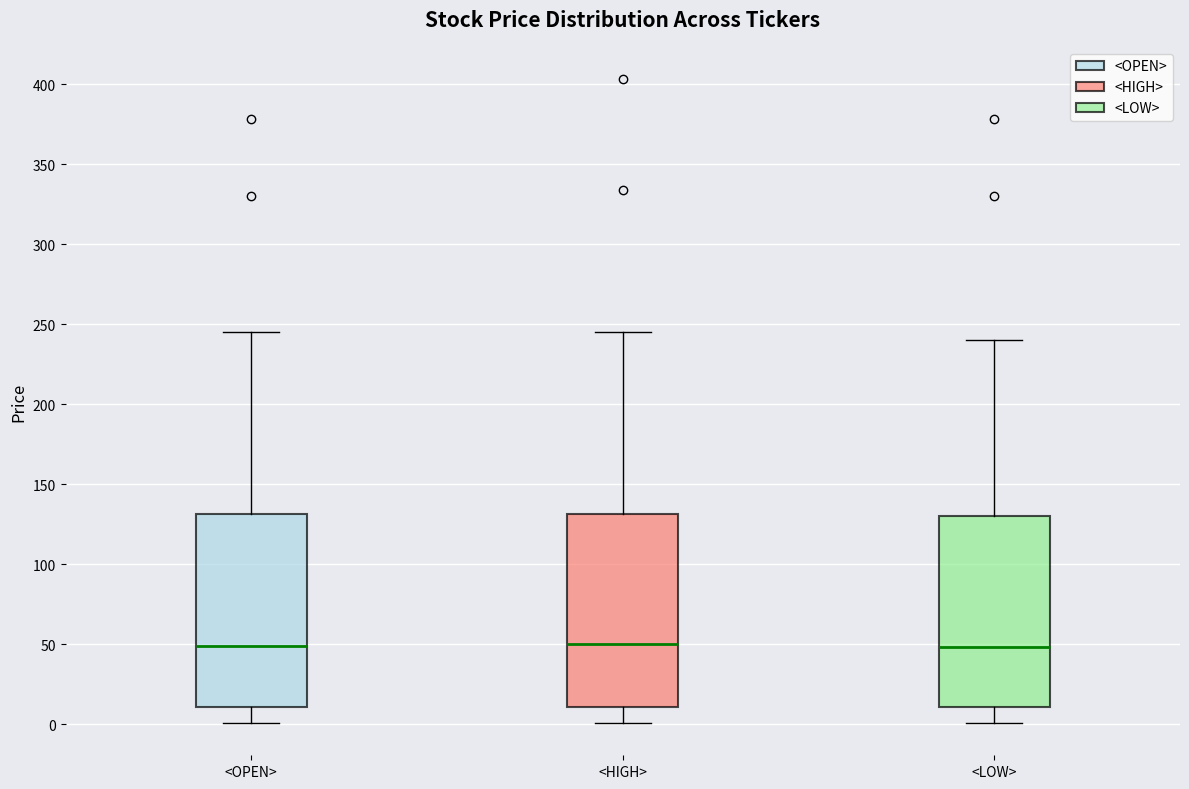

Reading left to right, transcribe this box plot: for each box, give where its median line is, the range the box spans, and where its two whiskers end, as read against the y-axis. The values are not printed on the chart, so give them approximately, as read against the axis.

<OPEN>: median 50, box 10 to 130, whiskers 0 to 245
<HIGH>: median 50, box 10 to 130, whiskers 0 to 245
<LOW>: median 50, box 10 to 130, whiskers 0 to 240